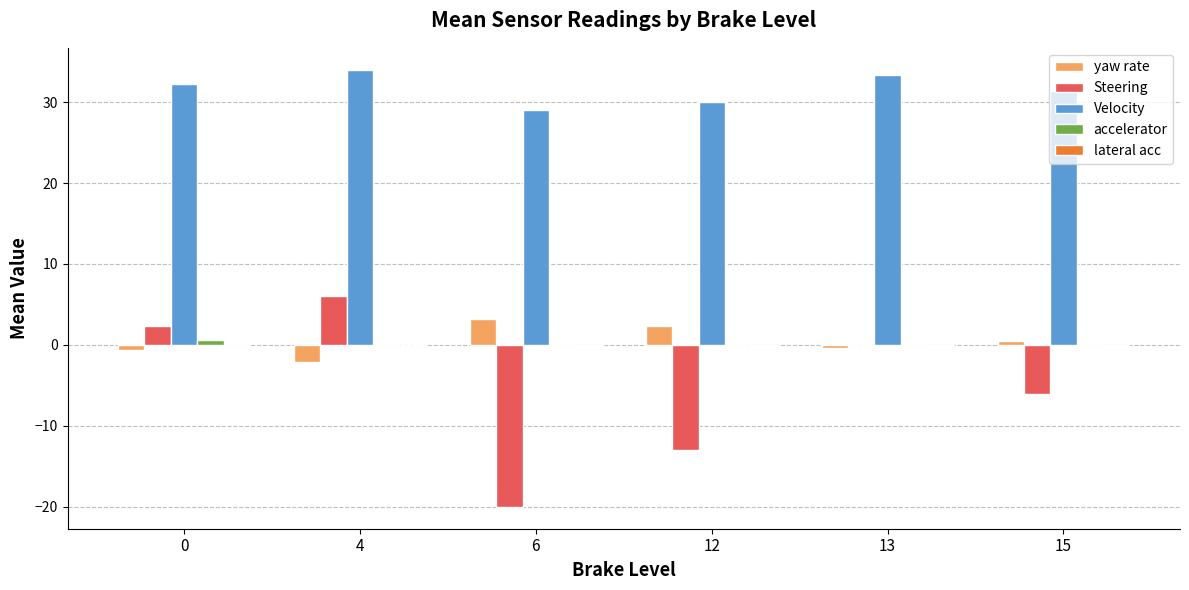

At which label is Steering closest to -7?

15